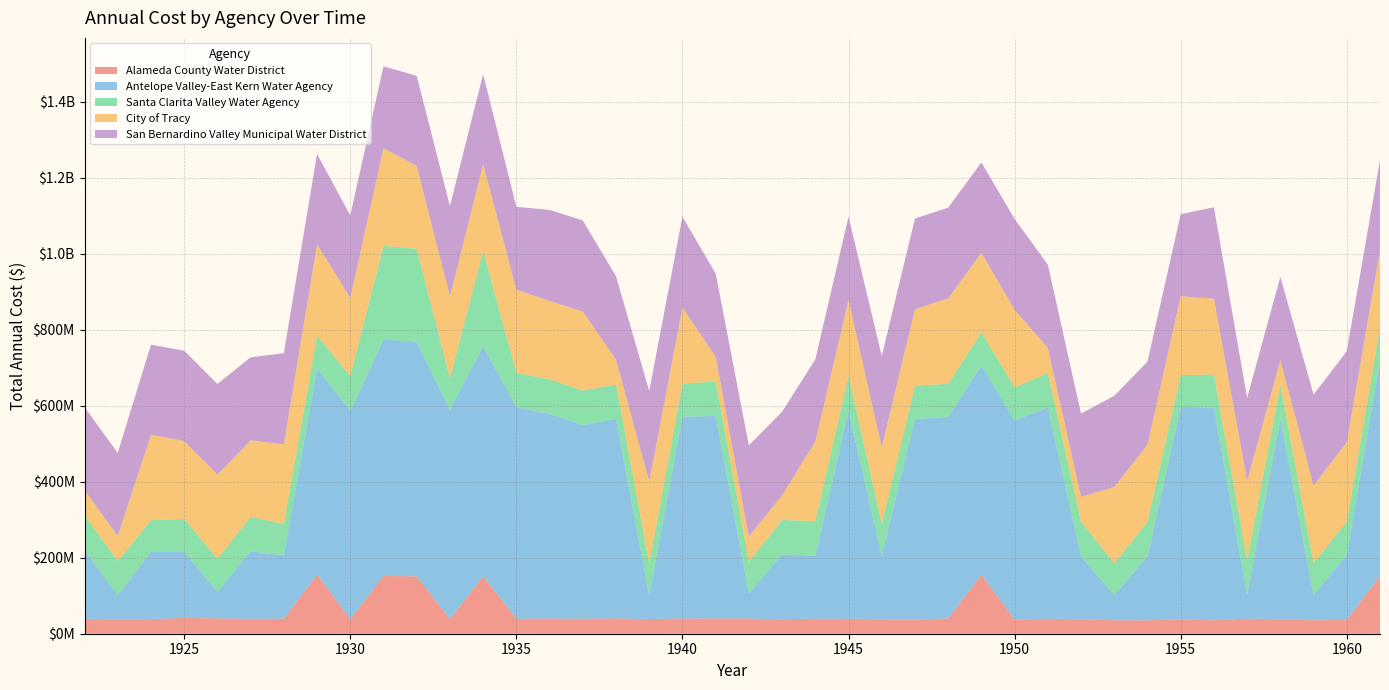

Reading left to right, extract all data points from this chart.

Alameda County Water District: 1922=39348961.1	1923=37466400.7	1924=38396912.2	1925=41549602.8	1926=40434149.1	1927=39480324.1	1928=39704671.2	1929=155880892.0	1930=38305341.2	1931=152016477.6	1932=150985015.4	1933=38529791.7	1934=151066886.8	1935=39452401.9	1936=40113603.2	1937=39562297.8	1938=40461018.9	1939=38529593.9	1940=40053592.7	1941=40097521.2	1942=40157356.6	1943=37838558.9	1944=39575592.9	1945=39462034.2	1946=37614807.2	1947=36904626.2	1948=40303829.1	1949=155465866.0	1950=36790253.1	1951=39652277.0	1952=37744468.9	1953=35500695.2	1954=35257735.6	1955=37986431.9	1956=35445647.2	1957=39777947.8	1958=37795203.4	1959=35425885.4	1960=36326126.7	1961=152370079.4
Antelope Valley-East Kern Water Agency: 1922=180917805.9	1923=62972528.4	1924=177042302.5	1925=173716023.2	1926=69949061.6	1927=177481903.3	1928=166236575.3	1929=541461484.8	1930=548722472.0	1931=621929320.6	1932=617545495.5	1933=550481709.2	1934=605883550.7	1935=556349566.5	1936=538578700.9	1937=509661730.5	1938=524981939.6	1939=62936330.8	1940=531134868.4	1941=532817005.9	1942=66272681.7	1943=170960394.3	1944=165812688.2	1945=547974531.2	1946=167965355.2	1947=528522996.4	1948=530302651.6	1949=550545728.8	1950=524402730.1	1951=555697336.4	1952=166173695.6	1953=66275127.7	1954=168104319.9	1955=559336297.7	1956=559323766.6	1957=63008439.1	1958=526398498.7	1959=66578820.5	1960=171681723.2	1961=566918486.4
Santa Clarita Valley Water Agency: 1922=90560990.9	1923=90560990.9	1924=83269238.0	1925=86985159.0	1926=86985159.0	1927=90560990.9	1928=83269238.0	1929=86985159.0	1930=90560990.9	1931=246750928.6	1932=244137561.8	1933=83269238.0	1934=249980124.4	1935=90560990.9	1936=90560990.9	1937=90560990.9	1938=90560990.9	1939=83269238.0	1940=86985159.0	1941=90560990.9	1942=83269238.0	1943=90560990.9	1944=90560990.9	1945=90560990.9	1946=83269238.0	1947=86985159.0	1948=86985159.0	1949=86985159.0	1950=86985159.0	1951=90560990.9	1952=90560990.9	1953=83269238.0	1954=90560990.9	1955=83269238.0	1956=86985159.0	1957=90560990.9	1958=90560990.9	1959=83269238.0	1960=86985159.0	1961=86985159.0
City of Tracy: 1922=66884660.3	1923=66110229.2	1924=224672502.7	1925=204990973.1	1926=221266770.0	1927=201226578.0	1928=208981439.3	1929=240826250.8	1930=206355014.6	1931=256870130.8	1932=218383906.6	1933=215296466.8	1934=228736359.1	1935=218920362.2	1936=206500443.2	1937=208145379.8	1938=65430419.5	1939=215752001.2	1940=199700779.5	1941=65350224.7	1942=65708888.4	1943=65479622.3	1944=209633344.9	1945=200675640.2	1946=201534466.0	1947=201715446.2	1948=224722223.5	1949=209235185.0	1950=204333383.8	1951=66198010.9	1952=65663979.1	1953=200938920.6	1954=203716797.5	1955=207242089.6	1956=199964847.9	1957=208834183.7	1958=65310363.8	1959=204563568.3	1960=209392226.5	1961=202438291.0
San Bernardino Valley Municipal Water District: 1922=218661031.8	1923=218729693.3	1924=237110629.4	1925=237549013.8	1926=238574590.3	1927=218462909.3	1928=239970814.7	1929=237430640.1	1930=216555964.3	1931=215505140.3	1932=236771485.2	1933=237868921.2	1934=236644795.7	1935=217876170.3	1936=239408871.1	1937=239622123.0	1938=219035626.7	1939=238162141.2	1940=239105405.7	1941=219035626.7	1942=240450516.1	1943=219035626.7	1944=216341379.6	1945=218731152.6	1946=240013379.1	1947=238423737.2	1948=238652131.1	1949=237806502.0	1950=238997432.8	1951=218950263.5	1952=219035626.7	1953=239995320.4	1954=218391174.6	1955=216021752.7	1956=240450516.1	1957=217968375.2	1958=219035626.7	1959=239196022.0	1960=239161922.4	1961=237404532.0